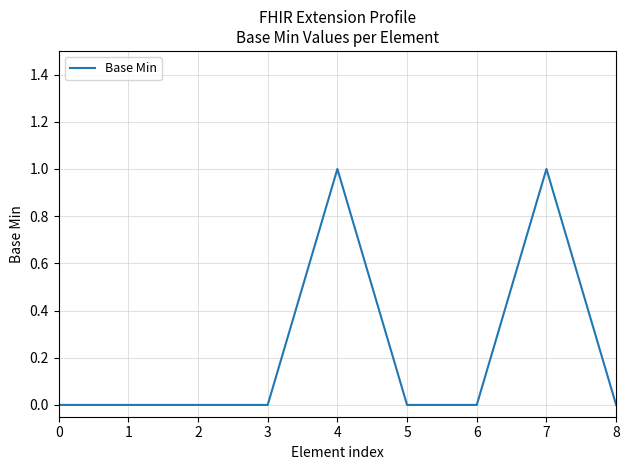

Reading left to right, extract all data points from this chart.

0=0	1=0	2=0	3=0	4=1	5=0	6=0	7=1	8=0